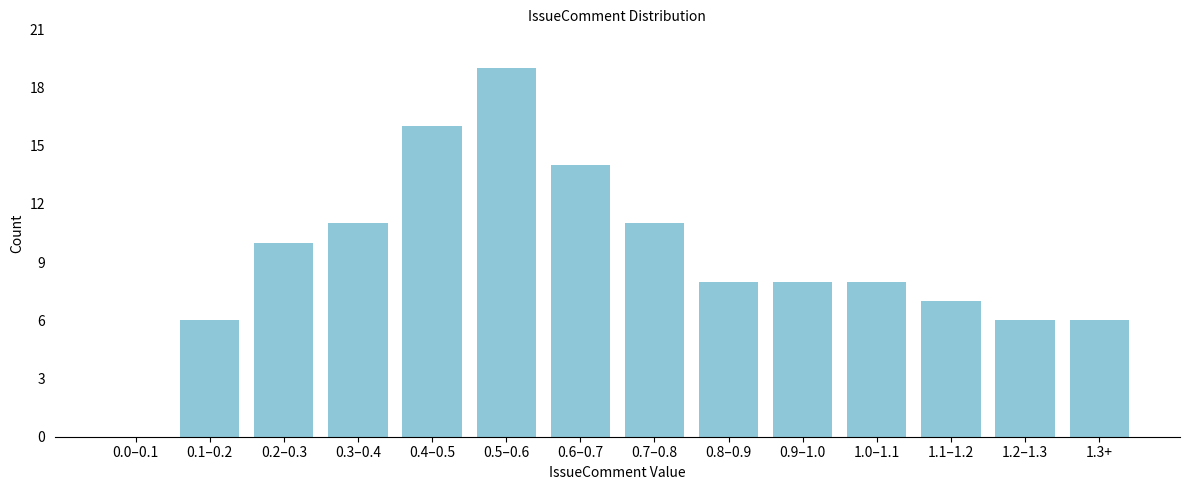

Reading right to left, transcribe all the data shown in this chart.

1.3+=6	1.2–1.3=6	1.1–1.2=7	1.0–1.1=8	0.9–1.0=8	0.8–0.9=8	0.7–0.8=11	0.6–0.7=14	0.5–0.6=19	0.4–0.5=16	0.3–0.4=11	0.2–0.3=10	0.1–0.2=6	0.0–0.1=0